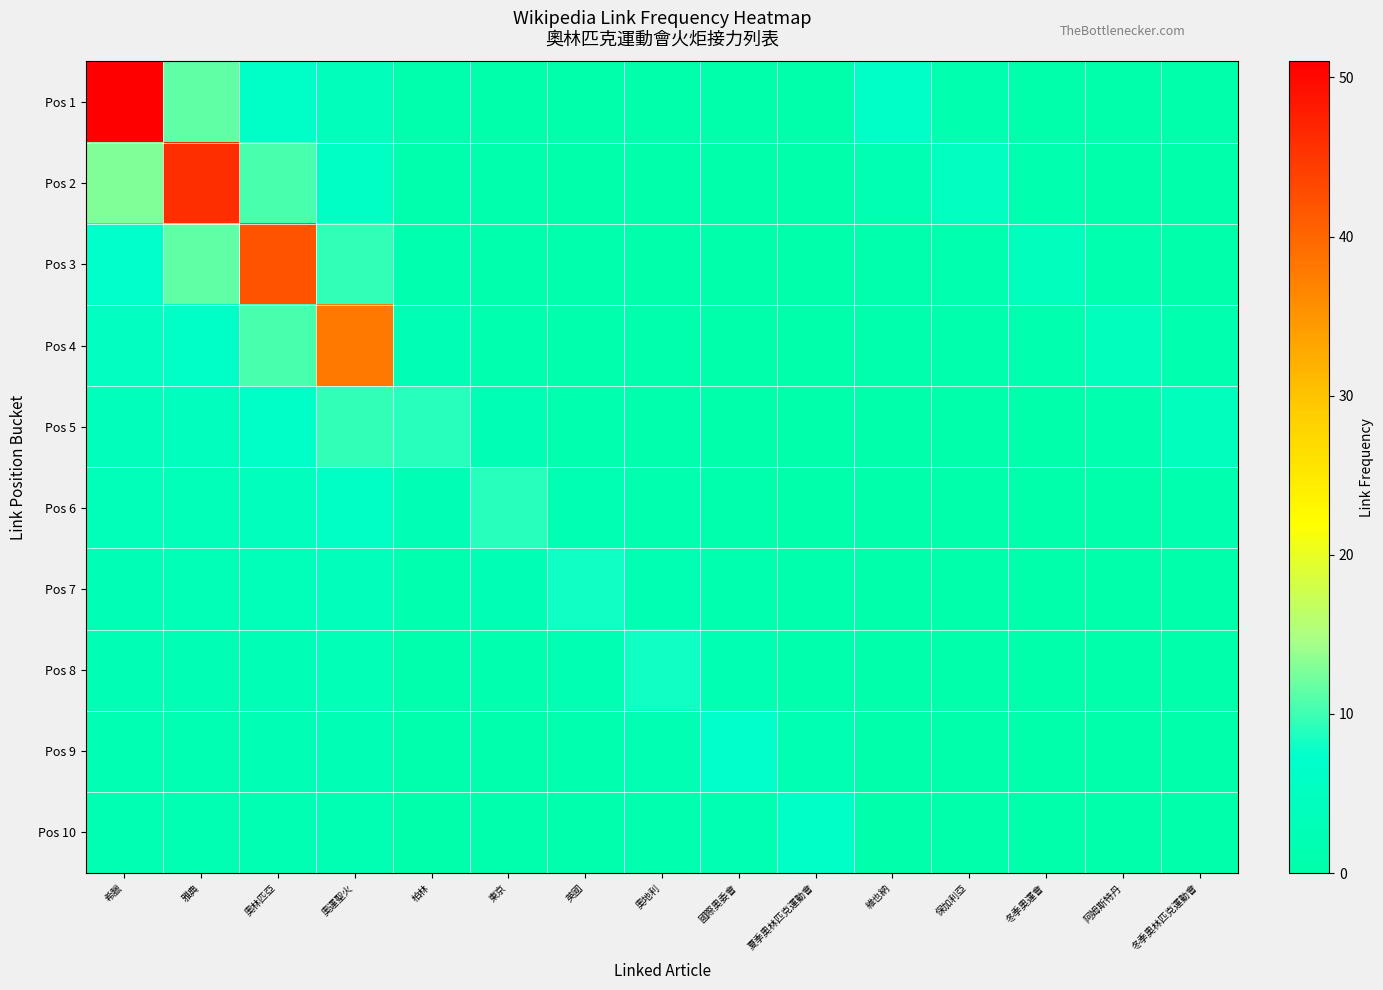

Reading left to right, list all the values displayed in this chart.

Pos 1: 希臘=51.0	雅典=11.5	奧林匹亞=6.0	奧運聖火=3.8	柏林=0.7	東京=0.6	英國=0.4	奧地利=0.4	國際奧委會=0.3	夏季奧林匹克運動會=0.2	維也納=6.0	保加利亞=1.2	冬季奧運會=0.6	阿姆斯特丹=0.4	冬季奧林匹克運動會=0.3
Pos 2: 希臘=12.8	雅典=46.0	奧林匹亞=10.5	奧運聖火=5.4	柏林=0.9	東京=0.7	英國=0.5	奧地利=0.4	國際奧委會=0.3	夏季奧林匹克運動會=0.2	維也納=1.5	保加利亞=5.0	冬季奧運會=1.0	阿姆斯特丹=0.6	冬季奧林匹克運動會=0.4
Pos 3: 希臘=7.3	雅典=11.5	奧林匹亞=42.0	奧運聖火=9.5	柏林=1.3	東京=0.9	英國=0.6	奧地利=0.5	國際奧委會=0.4	夏季奧林匹克運動會=0.3	維也納=0.9	保加利亞=1.2	冬季奧運會=4.0	阿姆斯特丹=1.0	冬季奧林匹克運動會=0.6
Pos 4: 希臘=5.1	雅典=6.6	奧林匹亞=10.5	奧運聖火=38.0	柏林=2.2	東京=1.3	英國=0.8	奧地利=0.6	國際奧委會=0.4	夏季奧林匹克運動會=0.3	維也納=0.6	保加利亞=0.7	冬季奧運會=1.0	阿姆斯特丹=4.0	冬季奧林匹克運動會=1.0
Pos 5: 希臘=3.9	雅典=4.6	奧林匹亞=6.0	奧運聖火=9.5	柏林=9.0	東京=2.2	英國=1.1	奧地利=0.8	國際奧委會=0.5	夏季奧林匹克運動會=0.4	維也納=0.5	保加利亞=0.5	冬季奧運會=0.6	阿姆斯特丹=1.0	冬季奧林匹克運動會=4.0
Pos 6: 希臘=3.2	雅典=3.5	奧林匹亞=4.2	奧運聖火=5.4	柏林=2.2	東京=9.0	英國=2.0	奧地利=1.1	國際奧委會=0.7	夏季奧林匹克運動會=0.5	維也納=0.4	保加利亞=0.4	冬季奧運會=0.4	阿姆斯特丹=0.6	冬季奧林匹克運動會=1.0
Pos 7: 希臘=2.7	雅典=2.9	奧林匹亞=3.2	奧運聖火=3.8	柏林=1.3	東京=2.2	英國=8.0	奧地利=2.0	國際奧委會=1.0	夏季奧林匹克運動會=0.6	維也納=0.3	保加利亞=0.3	冬季奧運會=0.3	阿姆斯特丹=0.4	冬季奧林匹克運動會=0.6
Pos 8: 希臘=2.3	雅典=2.4	奧林匹亞=2.6	奧運聖火=2.9	柏林=0.9	東京=1.3	英國=2.0	奧地利=8.0	國際奧委會=1.8	夏季奧林匹克運動會=0.9	維也納=0.3	保加利亞=0.3	冬季奧運會=0.2	阿姆斯特丹=0.3	冬季奧林匹克運動會=0.4
Pos 9: 希臘=2.0	雅典=2.1	奧林匹亞=2.2	奧運聖火=2.4	柏林=0.7	東京=0.9	英國=1.1	奧地利=2.0	國際奧委會=7.0	夏季奧林匹克運動會=1.5	維也納=0.2	保加利亞=0.2	冬季奧運會=0.2	阿姆斯特丹=0.2	冬季奧林匹克運動會=0.3
Pos 10: 希臘=1.8	雅典=1.8	奧林匹亞=1.9	奧運聖火=2.0	柏林=0.6	東京=0.7	英國=0.8	奧地利=1.1	國際奧委會=1.8	夏季奧林匹克運動會=6.0	維也納=0.2	保加利亞=0.2	冬季奧運會=0.2	阿姆斯特丹=0.2	冬季奧林匹克運動會=0.2